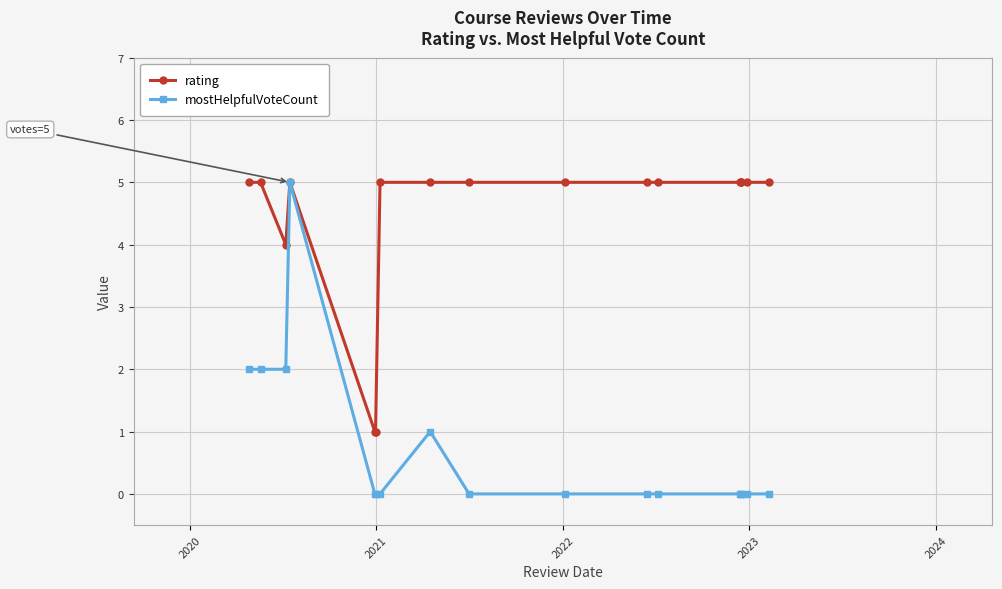

True or false: mostHelpfulVoteCount has more than 1 interior local peaks.

True